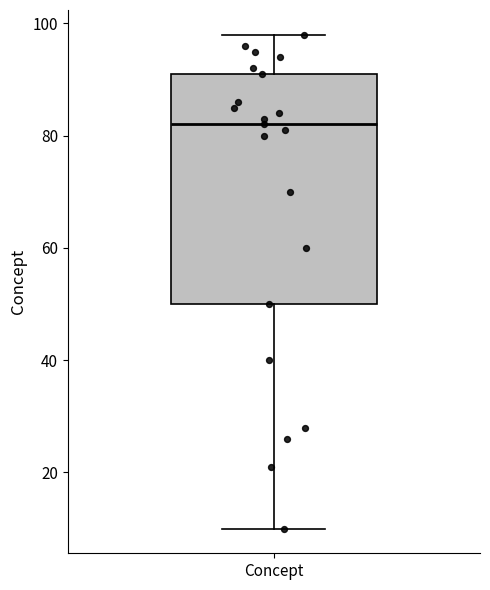

Transcribe this box plot: give where the median line is, the range the box spans, and where the two whiskers end, as read against the y-axis. The values are not printed on the chart, so give them approximately, as read against the axis.

median 82, box 50 to 92, whiskers 10 to 98